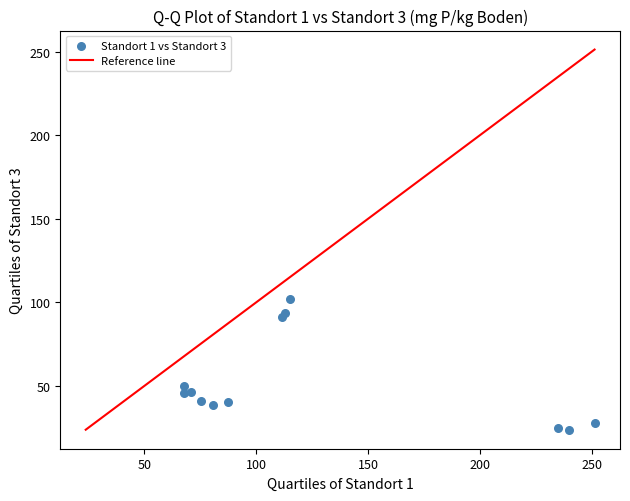

What Y value in the scatter plot is closest to 62?

49.7